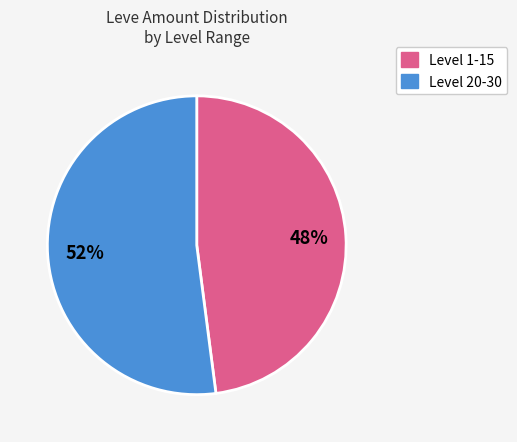

To the nearest percent, what is the difference between the largest and smallest slice percentages?

4%